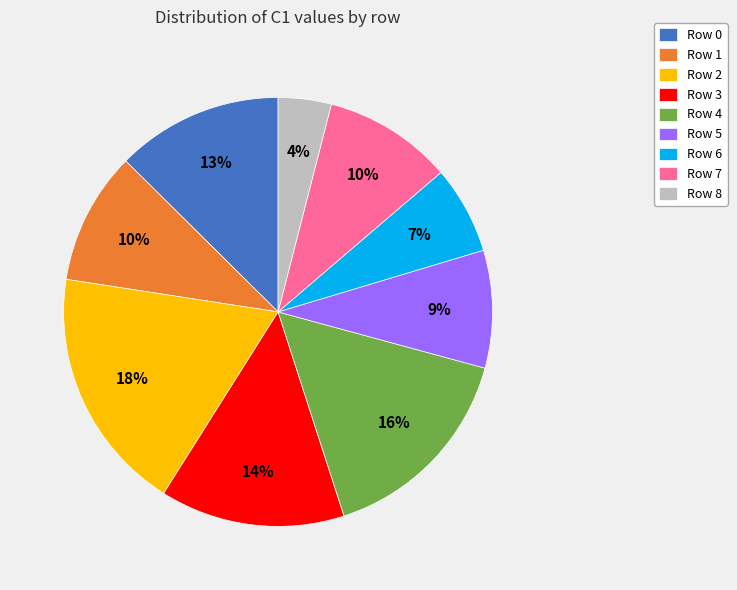

To the nearest percent, what is the difference between the largest and smallest slice percentages?

14%